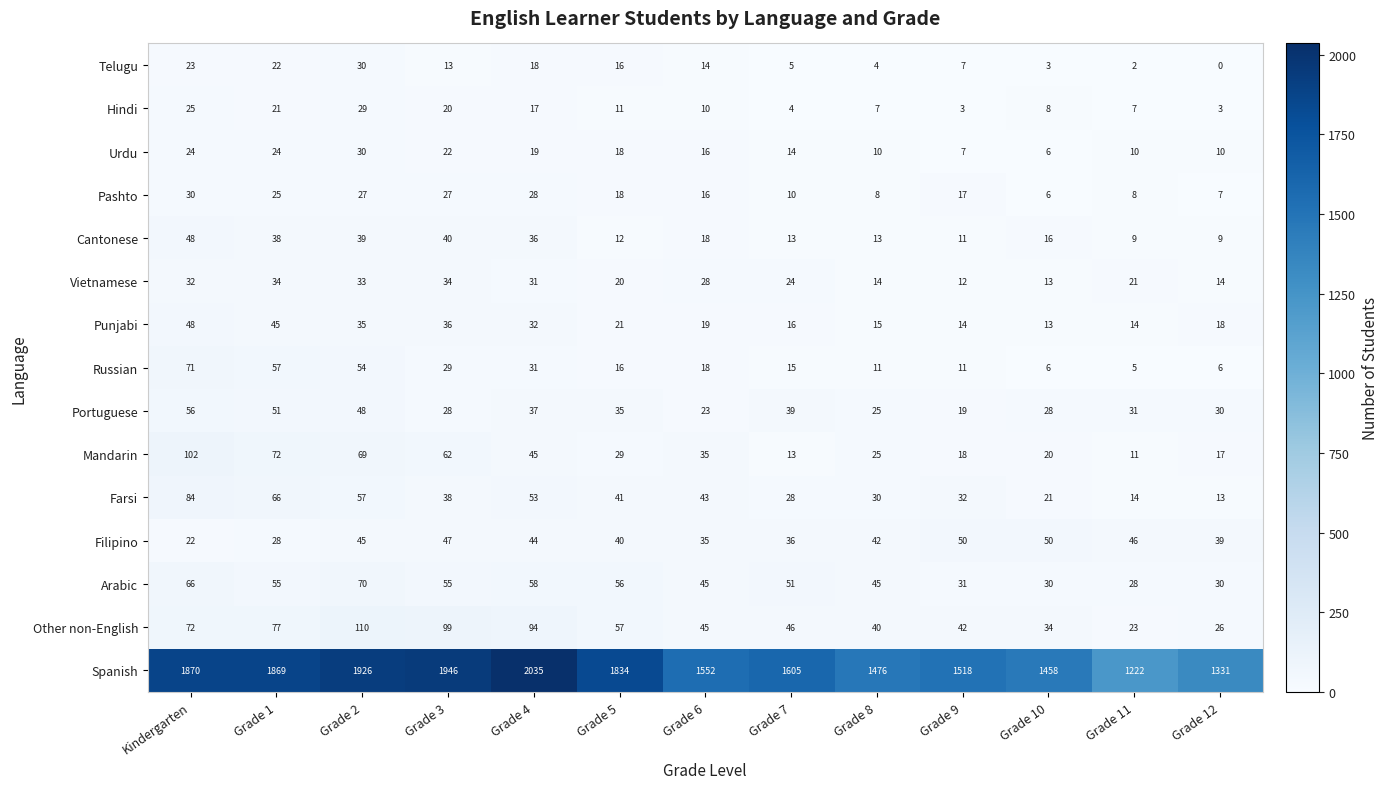

What is the difference between the Farsi values at Grade 2 and Grade 3?

19